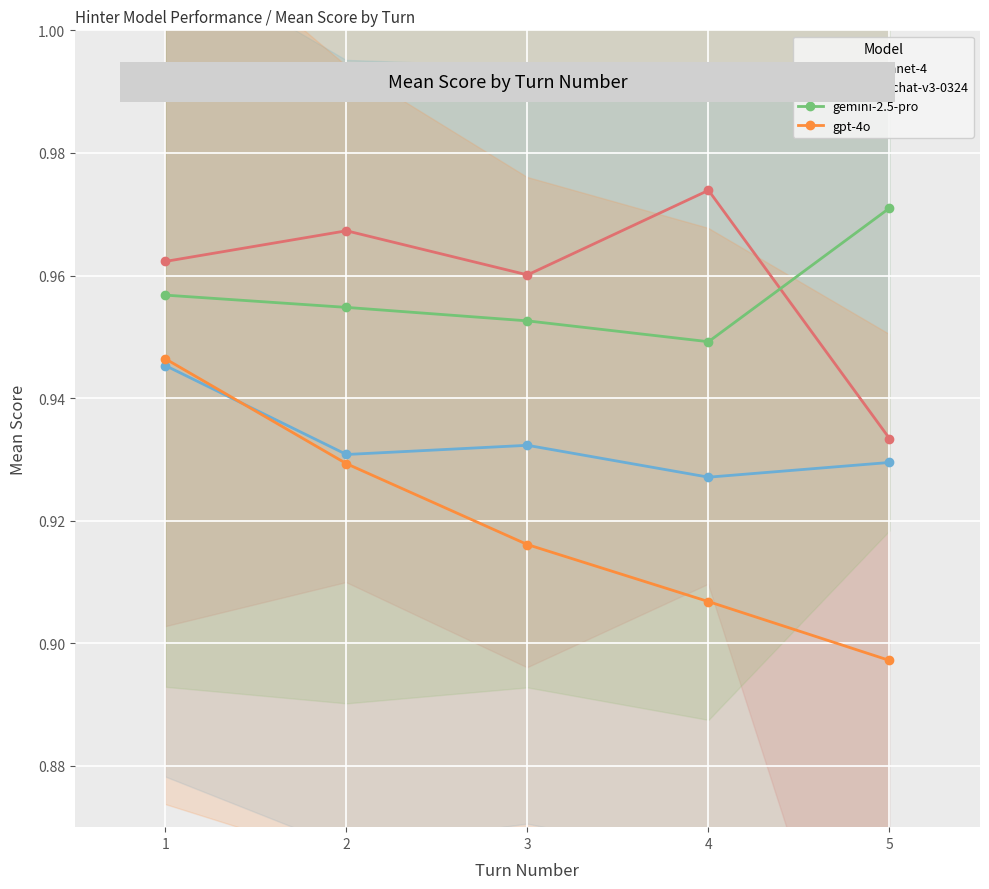

At how many categories does at least one series exceed 0?

5